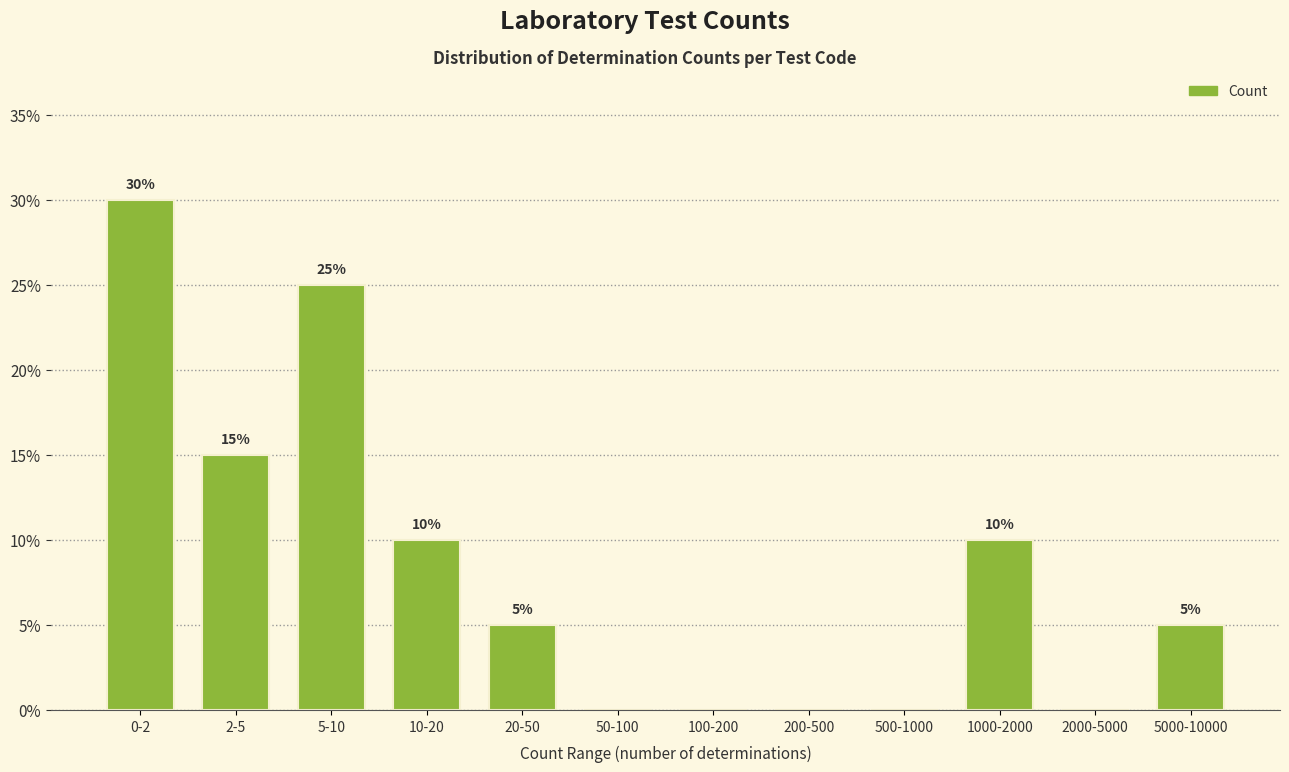

Reading right to left, list all the values displayed in this chart.

5000-10000=5	2000-5000=0	1000-2000=10	500-1000=0	200-500=0	100-200=0	50-100=0	20-50=5	10-20=10	5-10=25	2-5=15	0-2=30